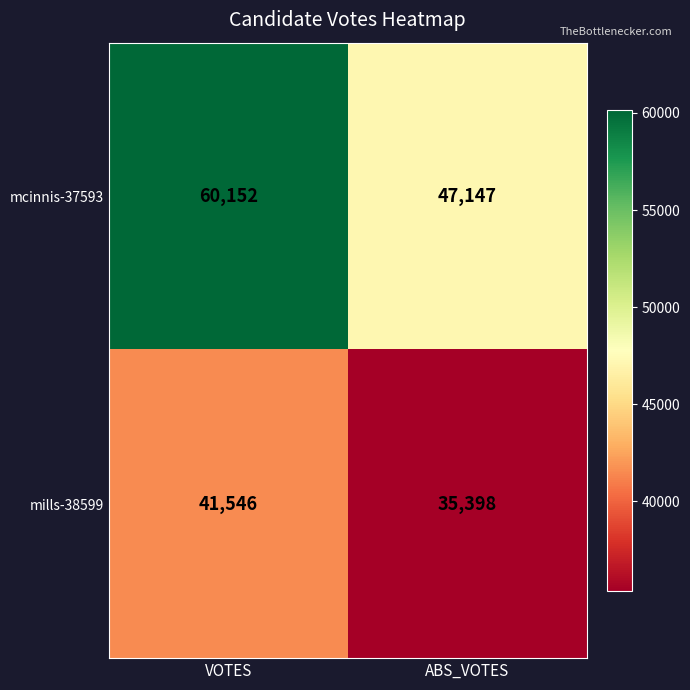

Read the mills-38599 value at ABS_VOTES, to the nearest 50.

35400